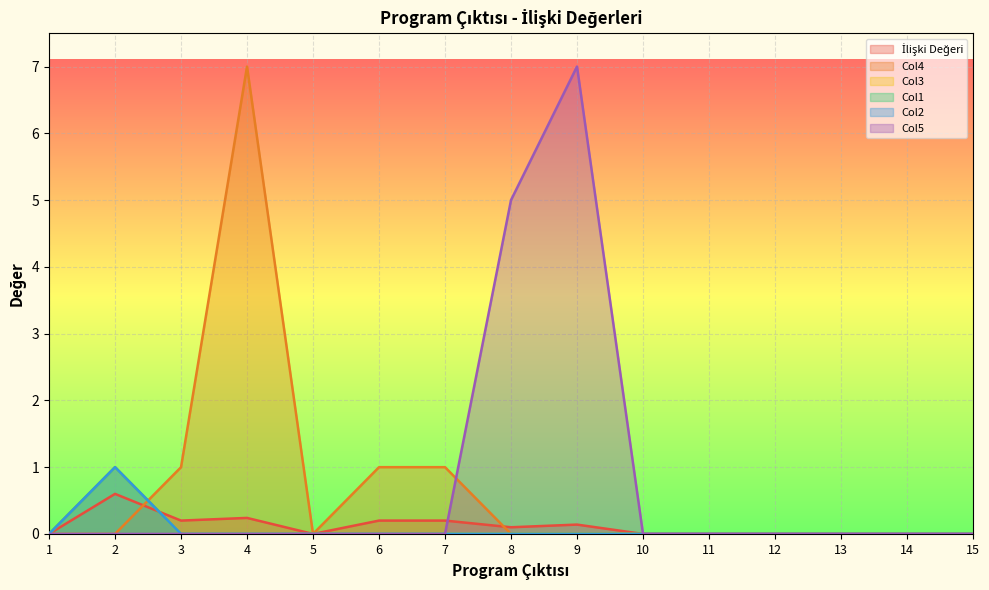

At which label does İlişki Değeri reach its peak?

2